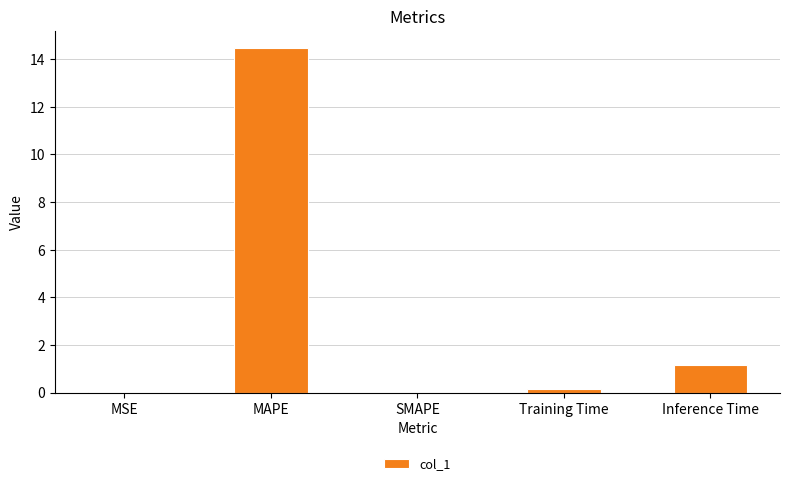

What is the sum of the values at Inference Time and SMAPE?

1.2